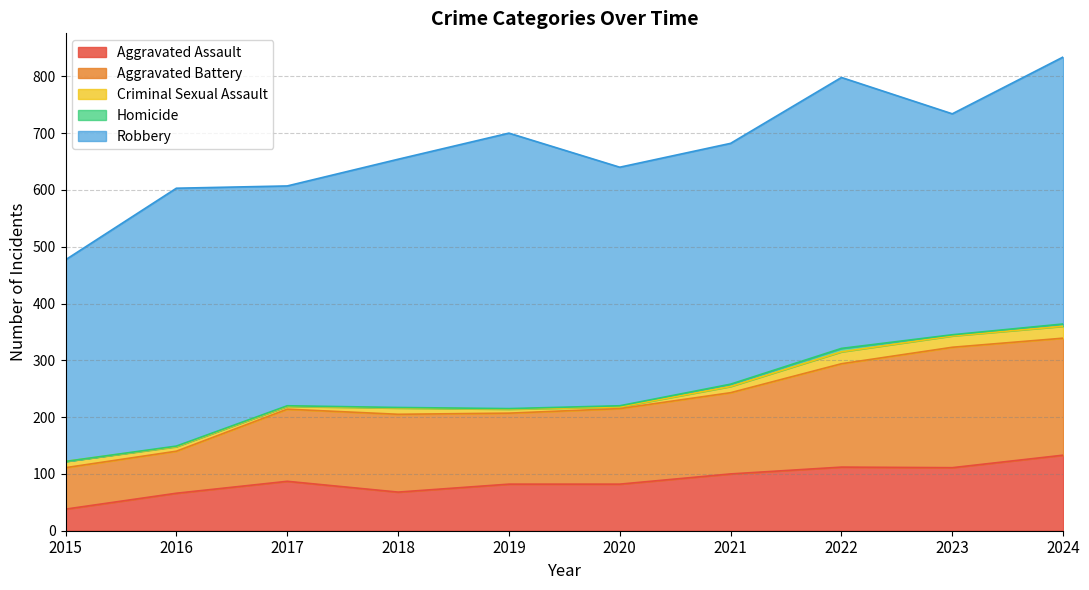

How many Homicide values are between 1 and 4?

8